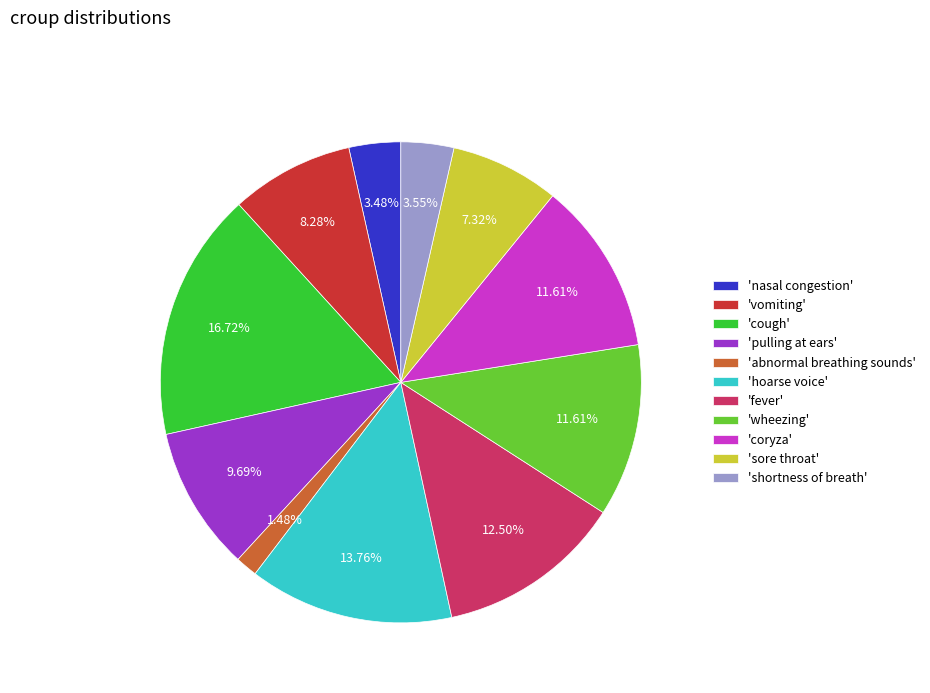

Which has a higher value, 'abnormal breathing sounds' or 'vomiting'?

'vomiting'